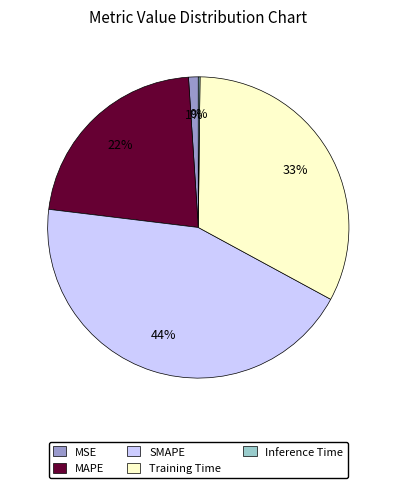

To the nearest percent, what portion does Training Time represent?

33%